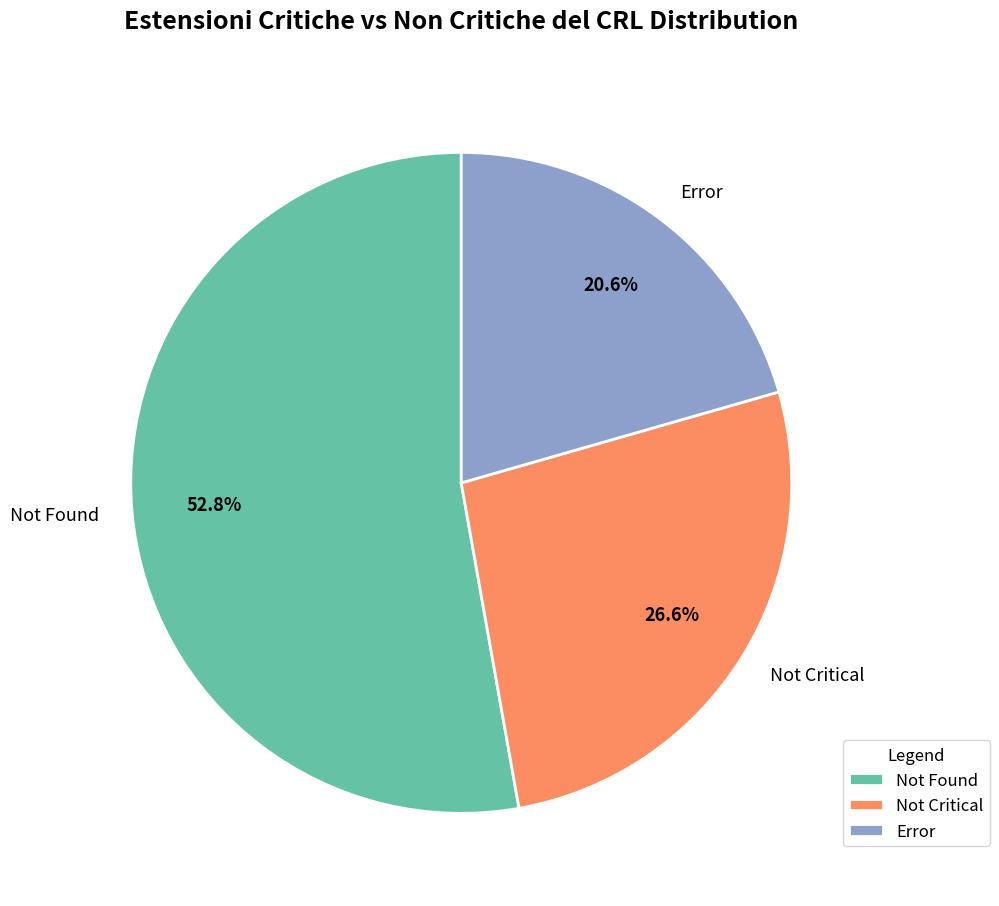

What percentage is NOT represented by Error?

79.4%